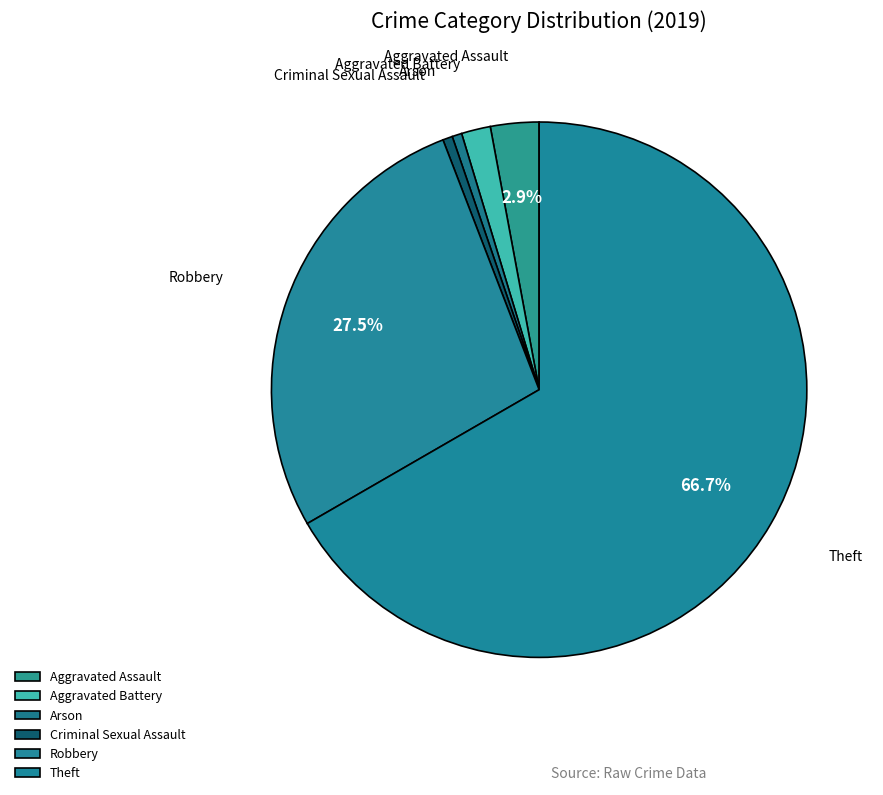

To the nearest percent, what portion does Theft represent?

67%